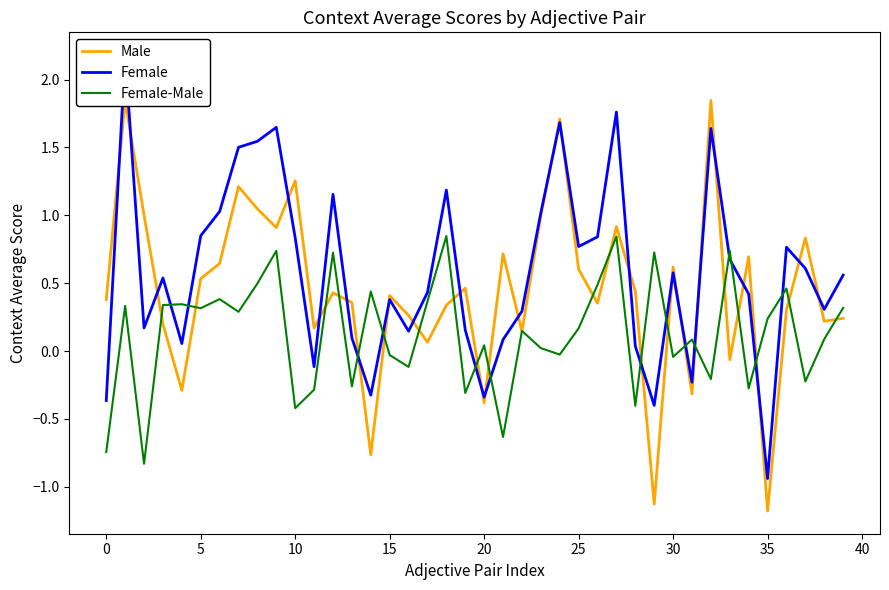

The Female-Male series shows -0.7 at 10. True or false?

False